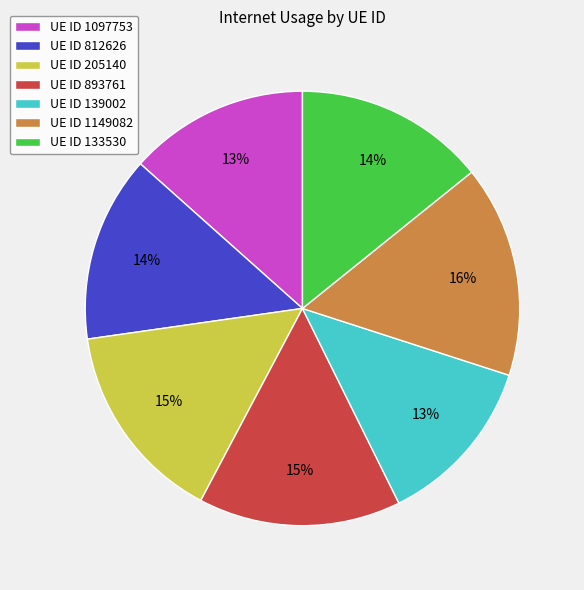

Which category has the biggest portion of the pie?

UE ID 1149082